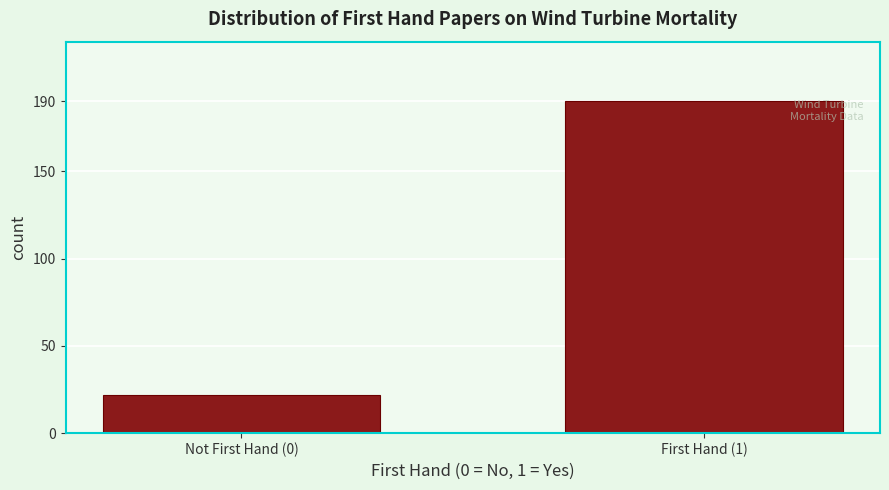

Reading left to right, list all the values displayed in this chart.

Not First Hand (0)=22	First Hand (1)=190